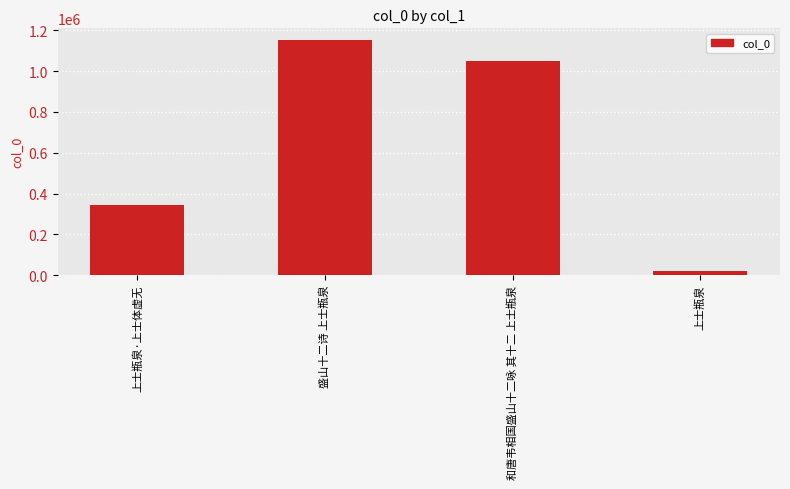

Reading left to right, transcribe all the data shown in this chart.

342843	1152227	1049300	20589